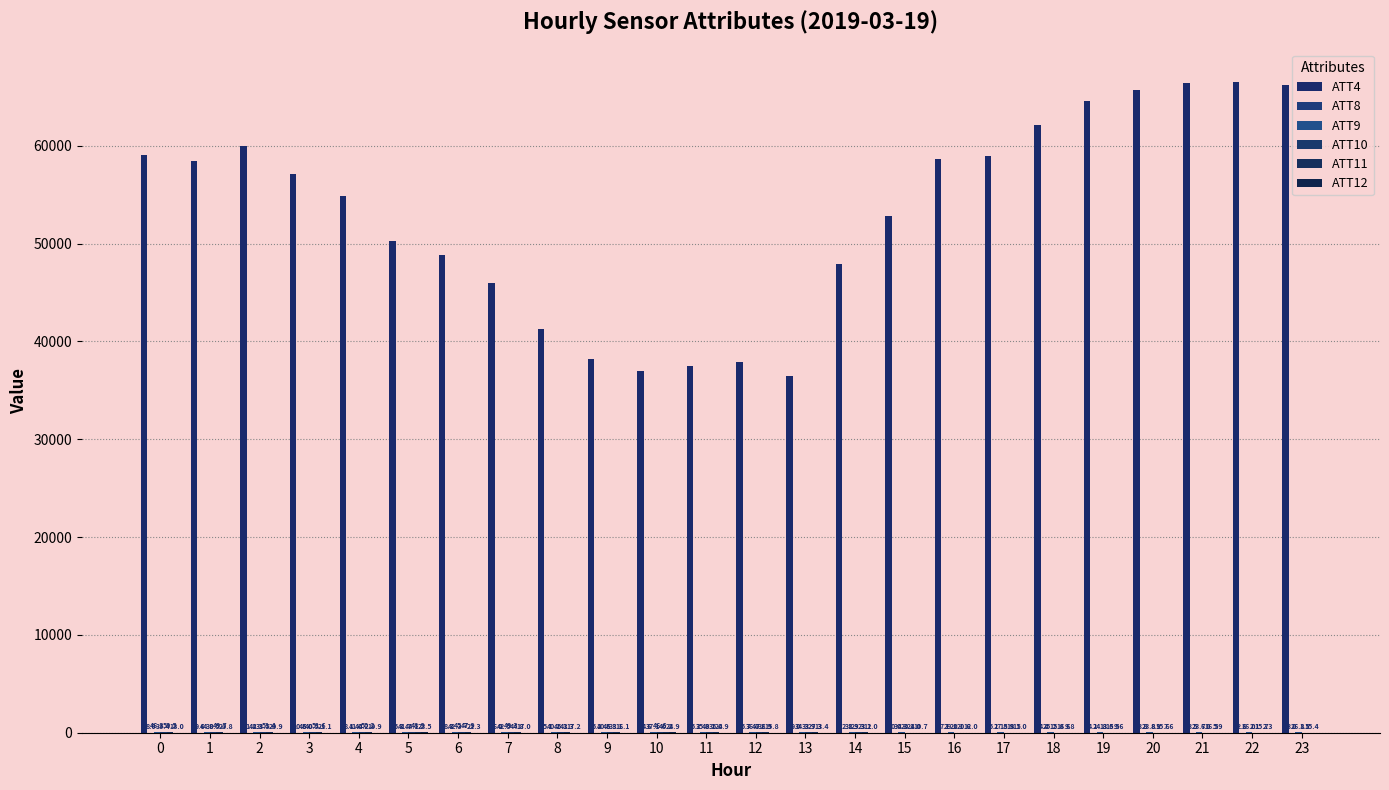

Reading right to left, extract all data points from this chart.

ATT4: 66200.0	66500.0	66400.0	65700.0	64600.0	62100.0	59000.0	58700.0	52800.0	47900.0	36500.0	37900.0	37500.0	37000.0	38200.0	41300.0	46000.0	48800.0	50300.0	54900.0	57100.0	60000.0	58400.0	59100.0
ATT8: 3.0	2.6	3.5	3.8	4.1	4.4	5.1	7.1	10.4	12.8	9.0	5.7	5.2	4.6	5.2	5.1	6.0	8.3	5.3	8.1	10.6	11.2	9.6	8.0
ATT9: 26.8	26.0	23.7	23.8	24.8	25.2	27.5	29.0	30.3	31.9	34.3	36.7	35.0	37.1	40.6	40.1	42.5	42.3	41.7	41.4	45.0	44.3	44.0	46.3
ATT10: 1.5	2.1	6.0	8.9	13.5	15.8	18.9	21.1	20.4	23.3	33.7	40.6	43.1	46.6	45.3	45.3	49.3	45.7	44.1	40.2	40.5	38.5	38.5	38.4
ATT11: 15.4	15.7	16.5	15.6	16.5	16.6	18.5	20.6	21.0	23.2	29.3	32.9	35.4	40.2	38.1	41.3	44.8	47.9	48.9	50.2	51.6	51.4	49.7	50.5
ATT12: 0.0	2.3	5.9	7.6	9.6	9.8	11.0	12.0	10.7	11.0	13.4	15.8	20.9	24.9	16.1	17.2	17.0	21.3	23.5	19.9	21.1	20.9	20.8	18.0